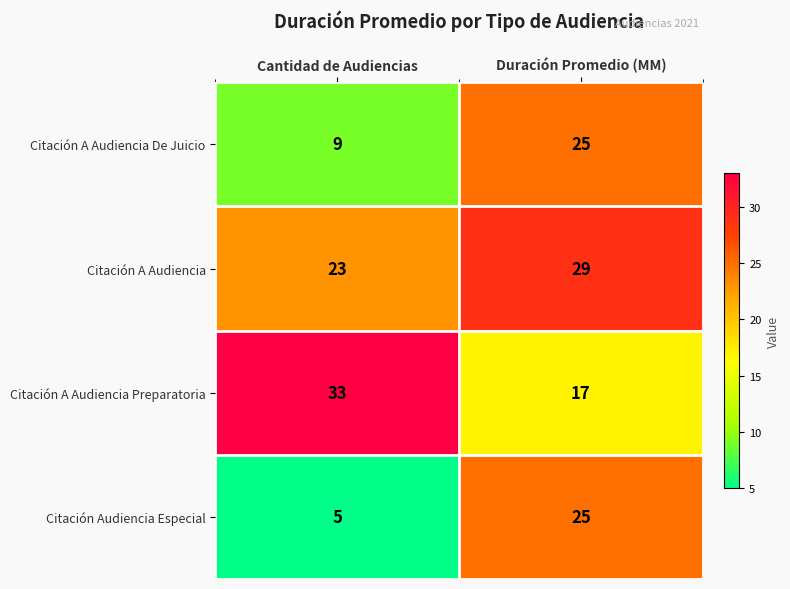

Read the Citación A Audiencia De Juicio value at Duración Promedio (MM).

25